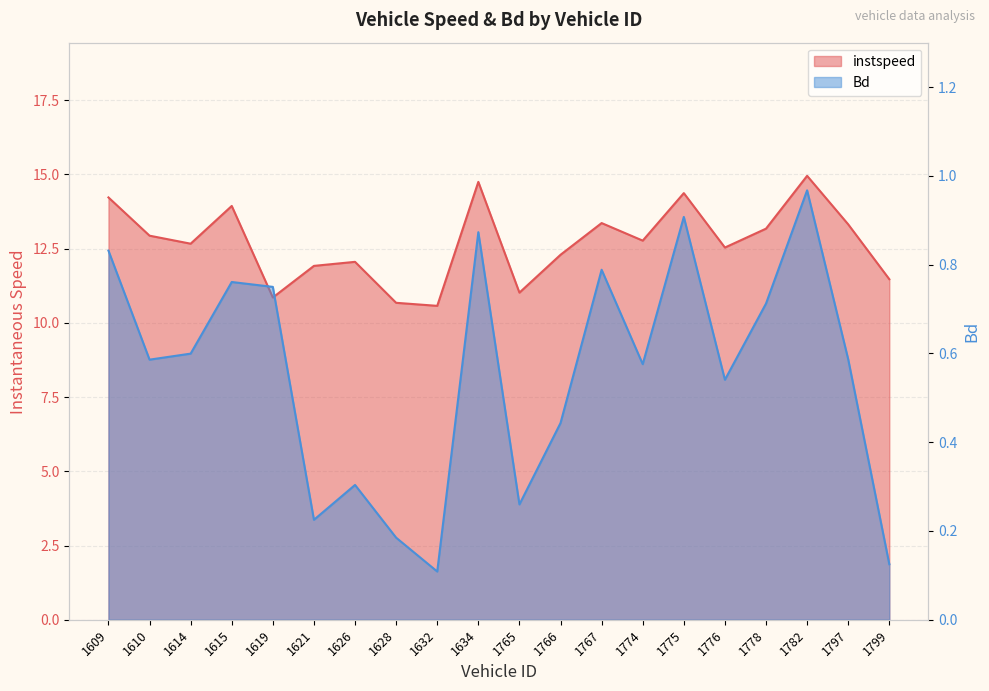

How many lines are shown in the chart?

2